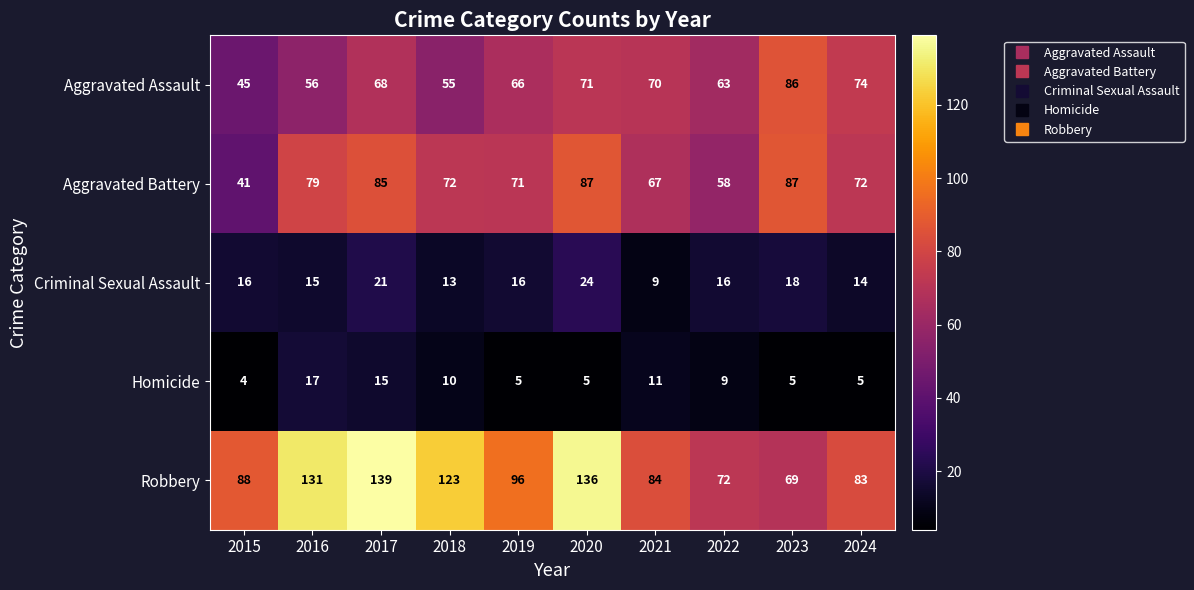

What is the sum of the Criminal Sexual Assault values at 2021 and 2020?

33